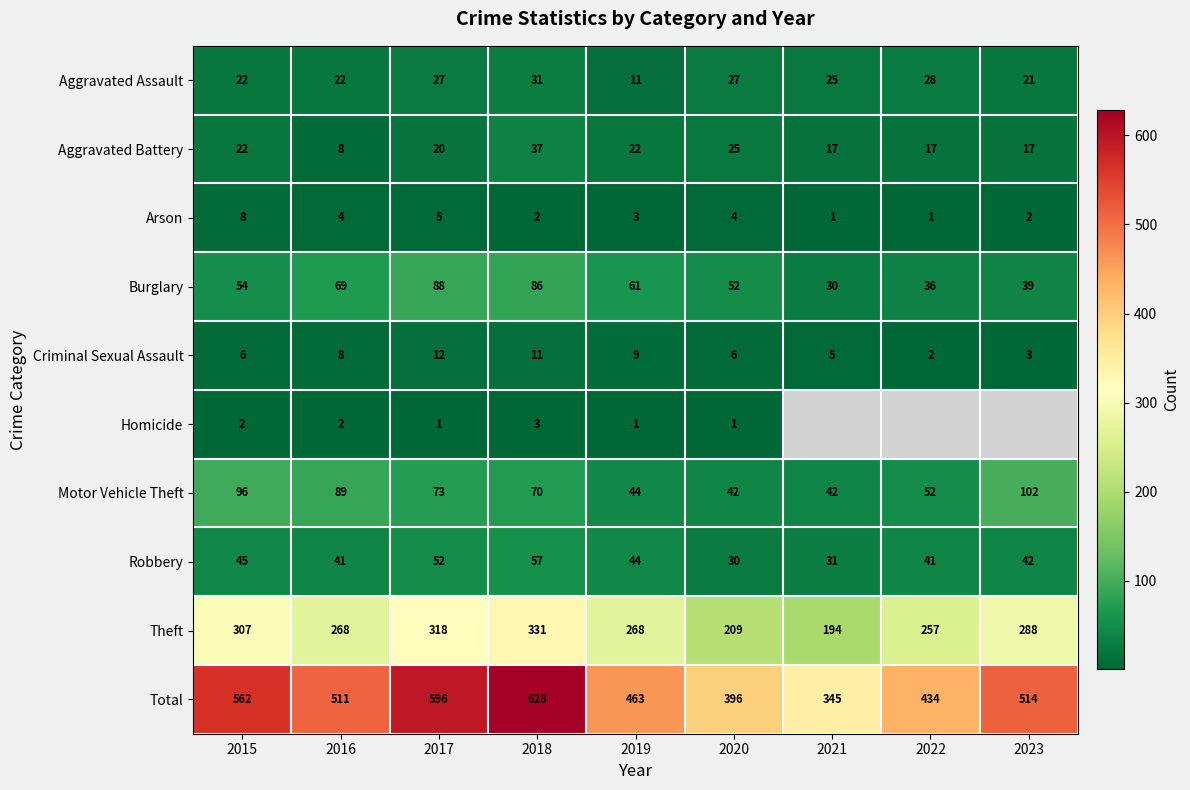

How many data points in Criminal Sexual Assault are less than 6?

3